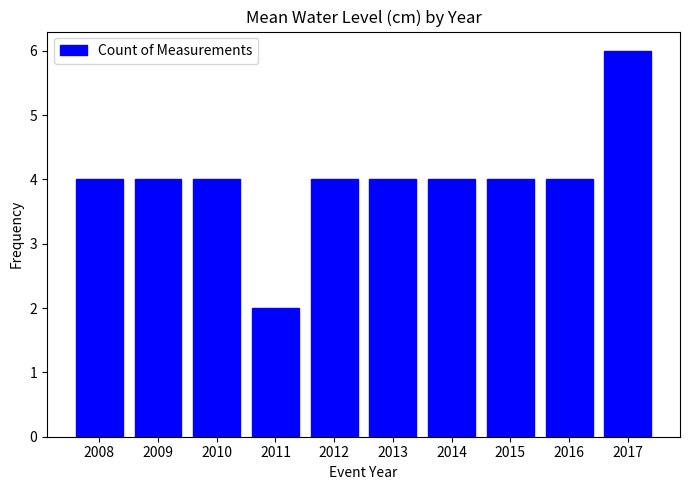

Read the value at 2008.

4